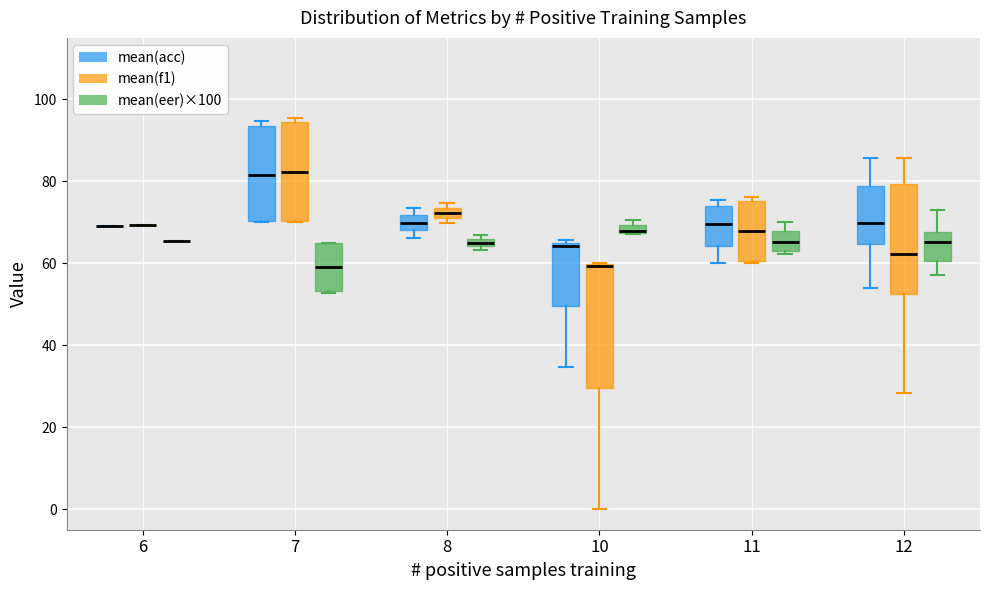

Comparing the boxes themselves (not the whiskers), which one is the tallest?

10 (mean(f1))